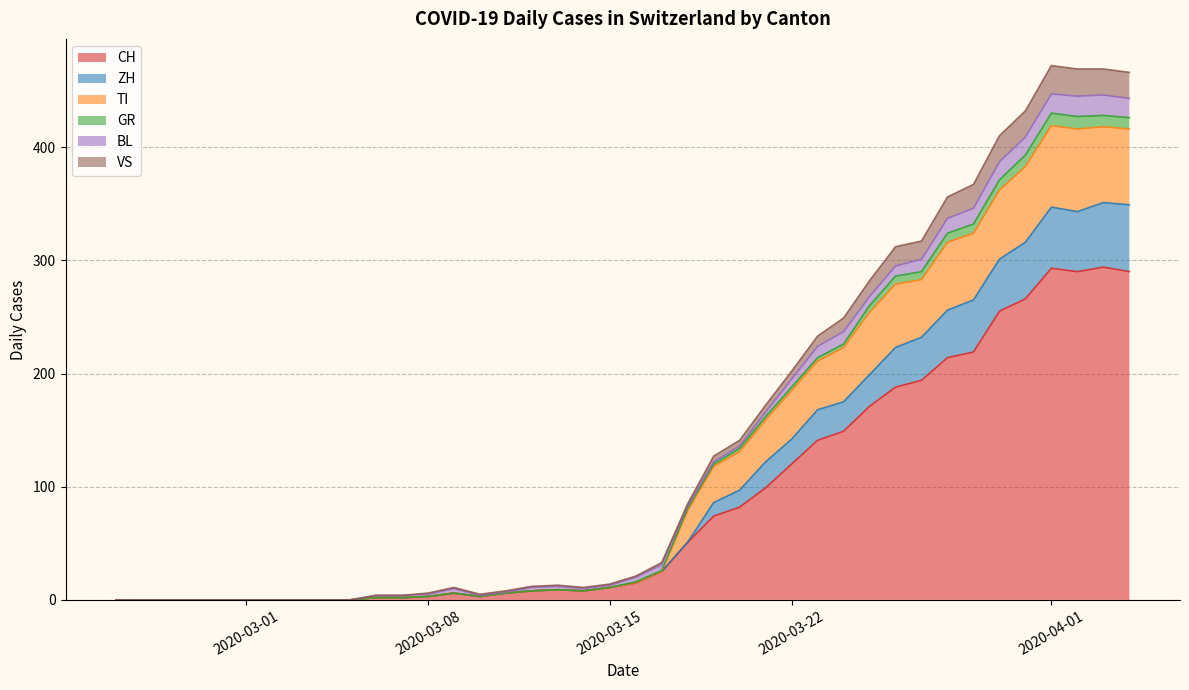

What is the label of the 14th point from the right?

2020-03-22